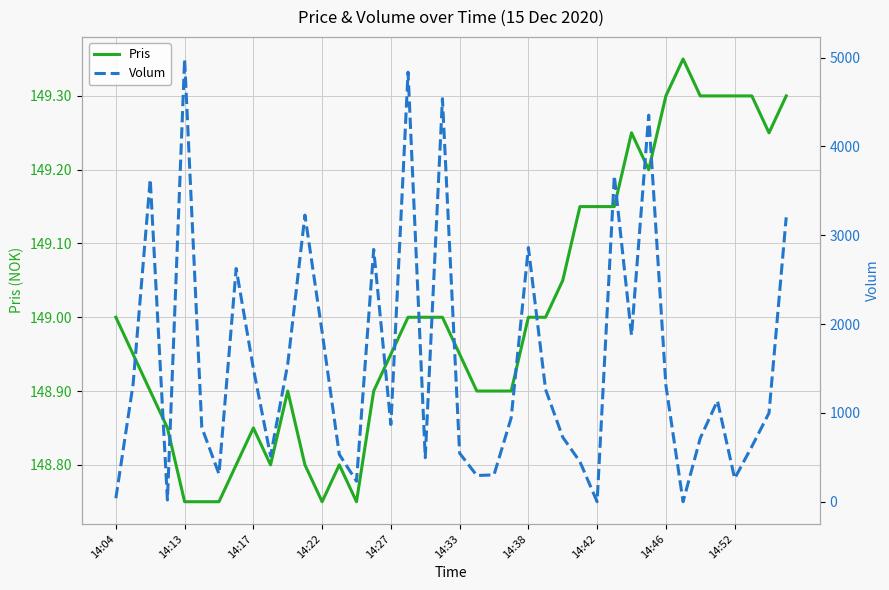

Is it true that Volum equals 1479.5 at 15?

False